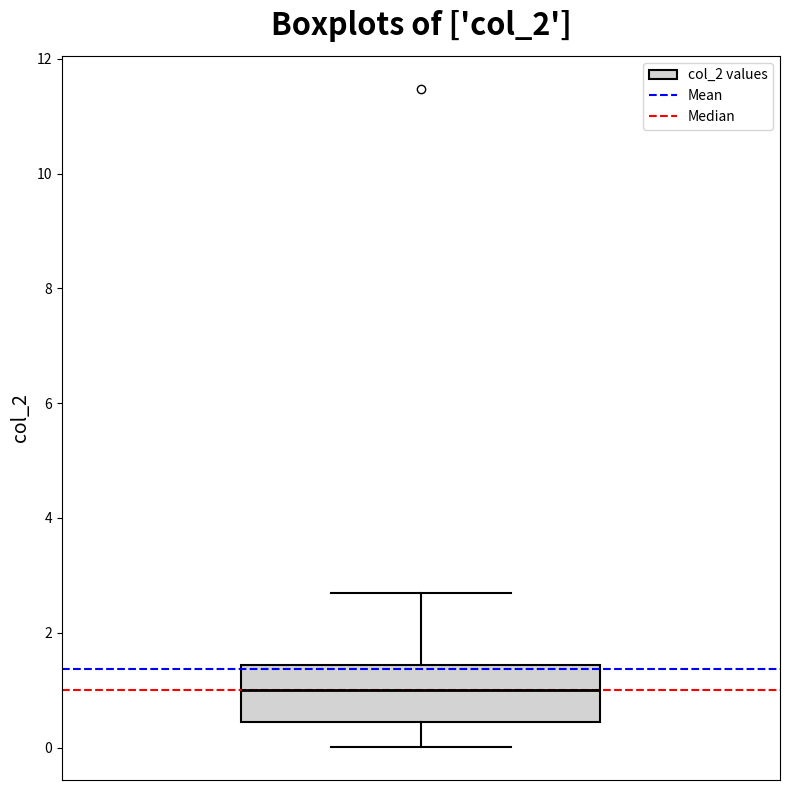

Transcribe this box plot: give where the median line is, the range the box spans, and where the two whiskers end, as read against the y-axis. The values are not printed on the chart, so give them approximately, as read against the axis.

median 1.0, box 0.4 to 1.4, whiskers 0.0 to 2.6